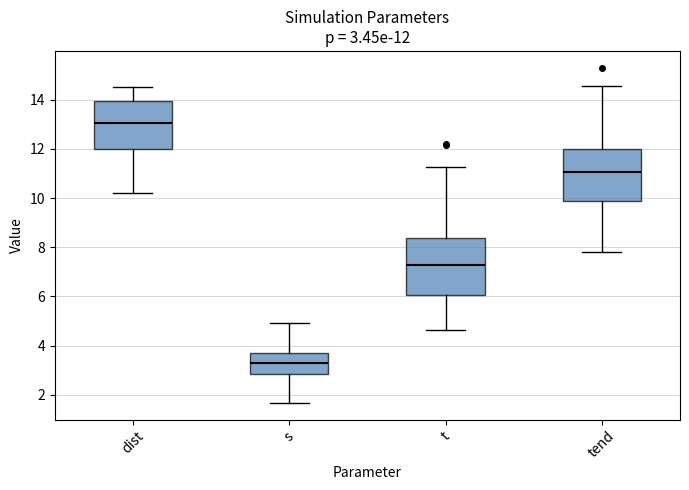

Which box's median line is the highest?

dist